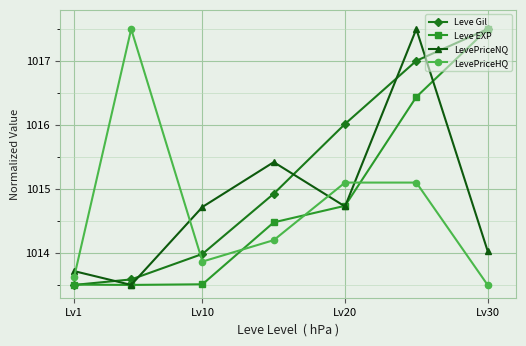

After their last crossing, which series has the higher values: Leve Gil or LevePriceNQ?

Leve Gil